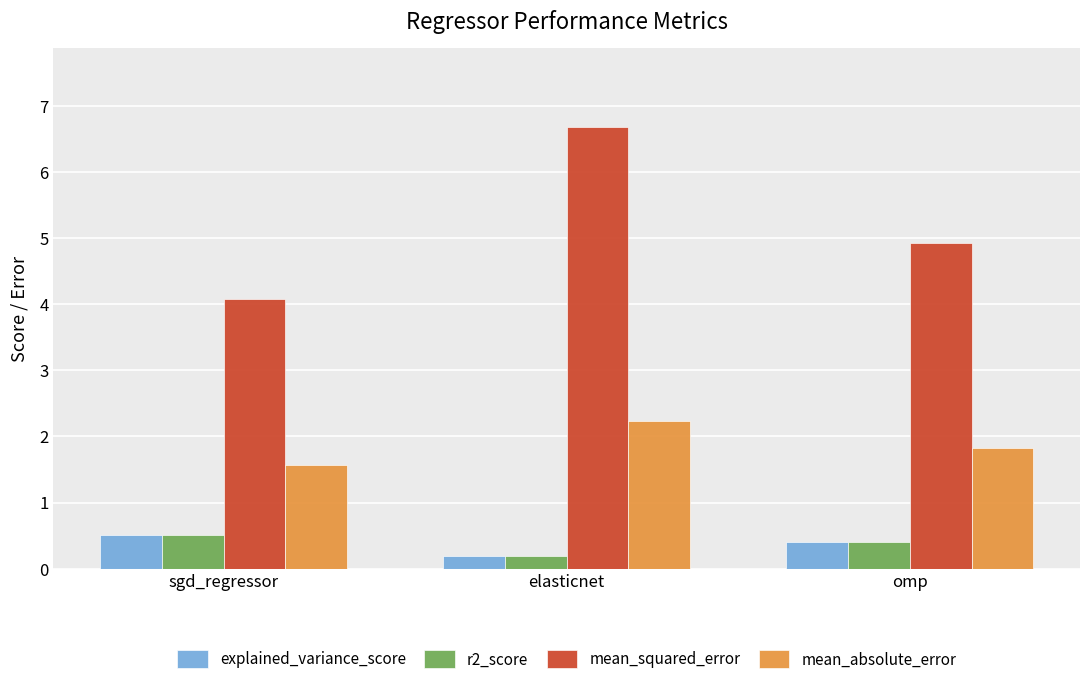

Which label corresponds to the smallest value in the chart?

elasticnet